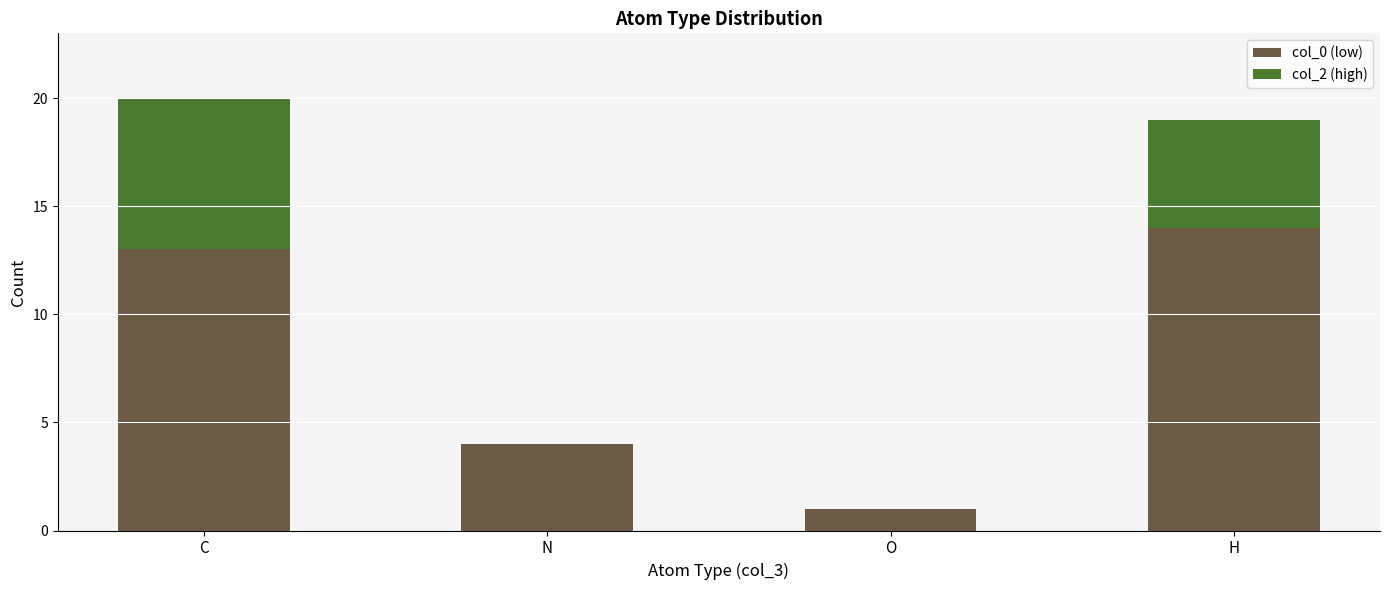

The col_0 (low) series shows 14 at H. True or false?

True